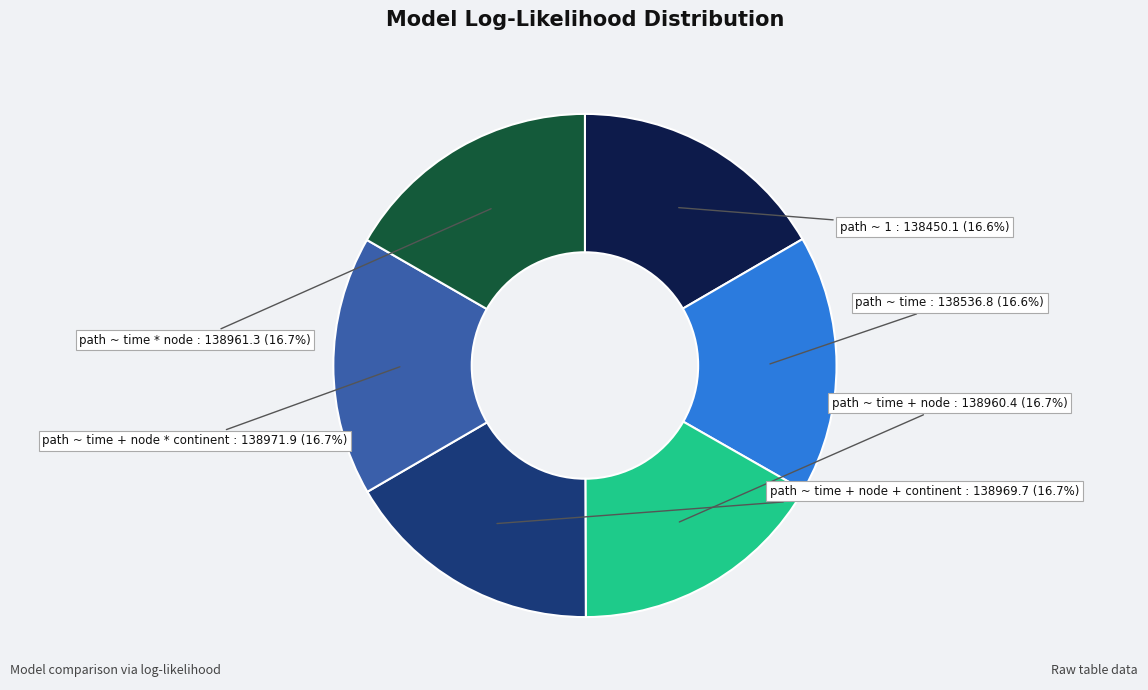

The path ~ time * node slice represents 17% of the pie. True or false?

True